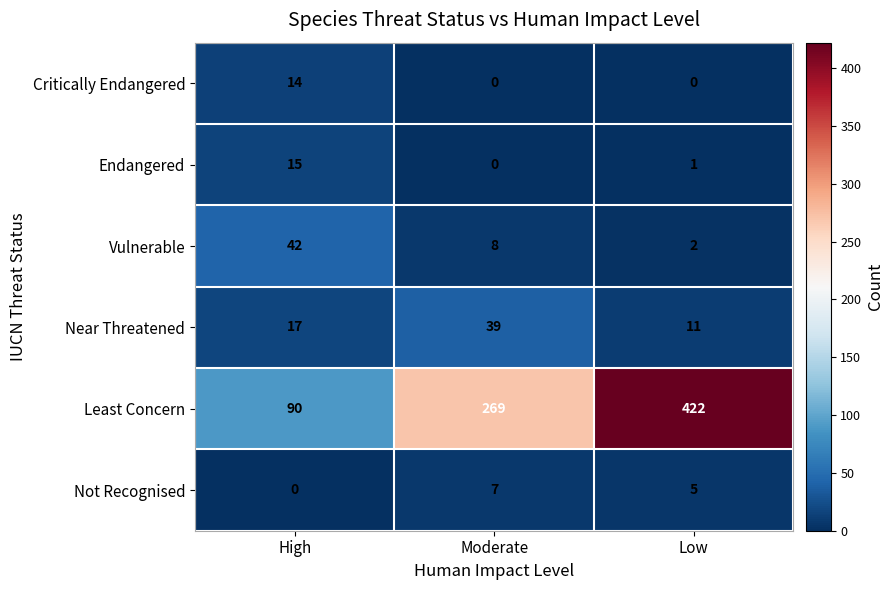

What value does the Vulnerable series have at Moderate?

8